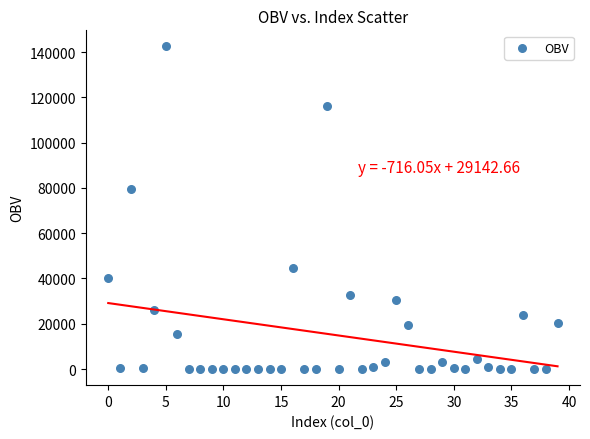

What is the range of Y values (max minus min)?

142441.0